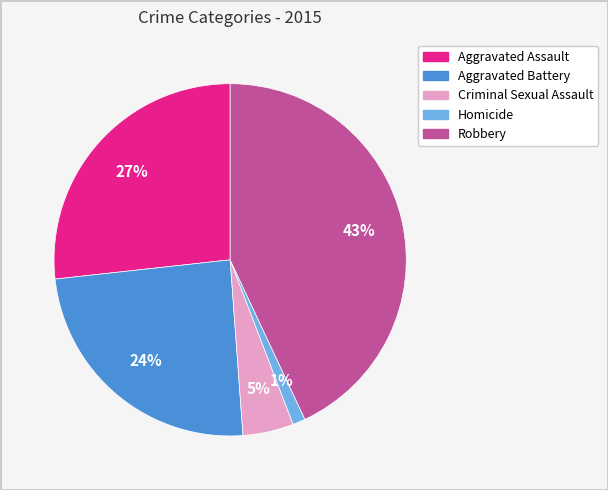

Does any single category account for the majority?

No